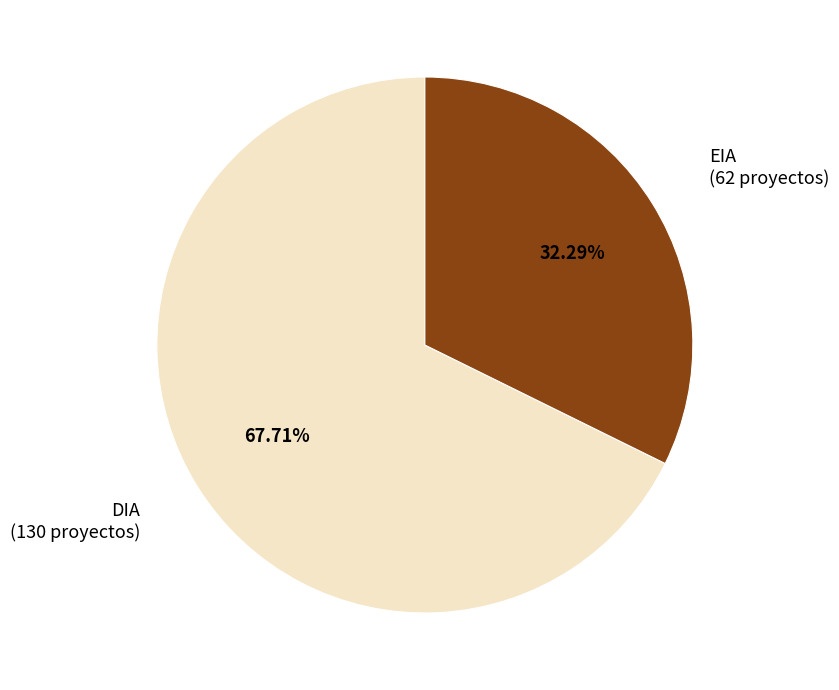

Rank the categories by value from highest to lowest.

DIA, EIA